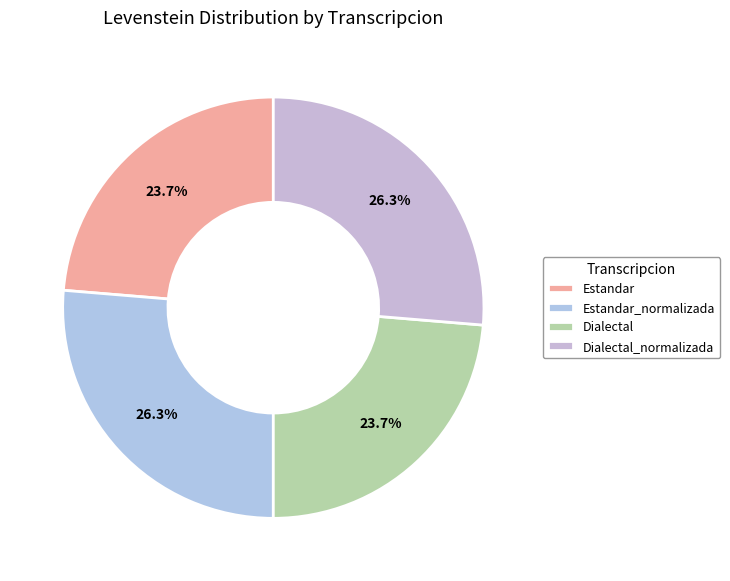

Is the sum of Dialectal and Dialectal_normalizada greater than half?

No